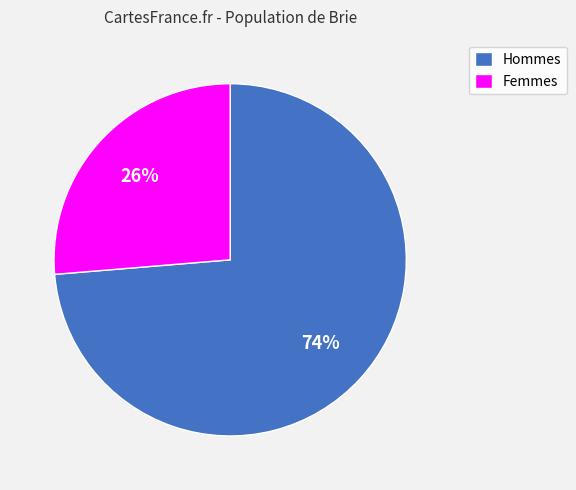

Is there any slice that represents more than half of the pie?

Yes